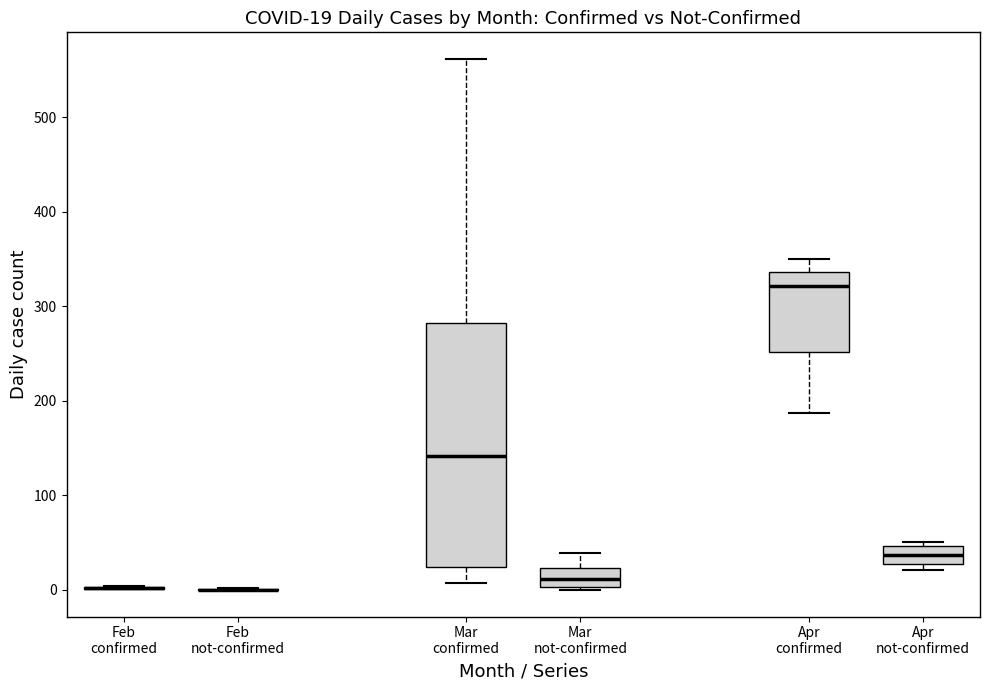

Which box is the tallest, from its lower edge to its upper edge?

Mar confirmed